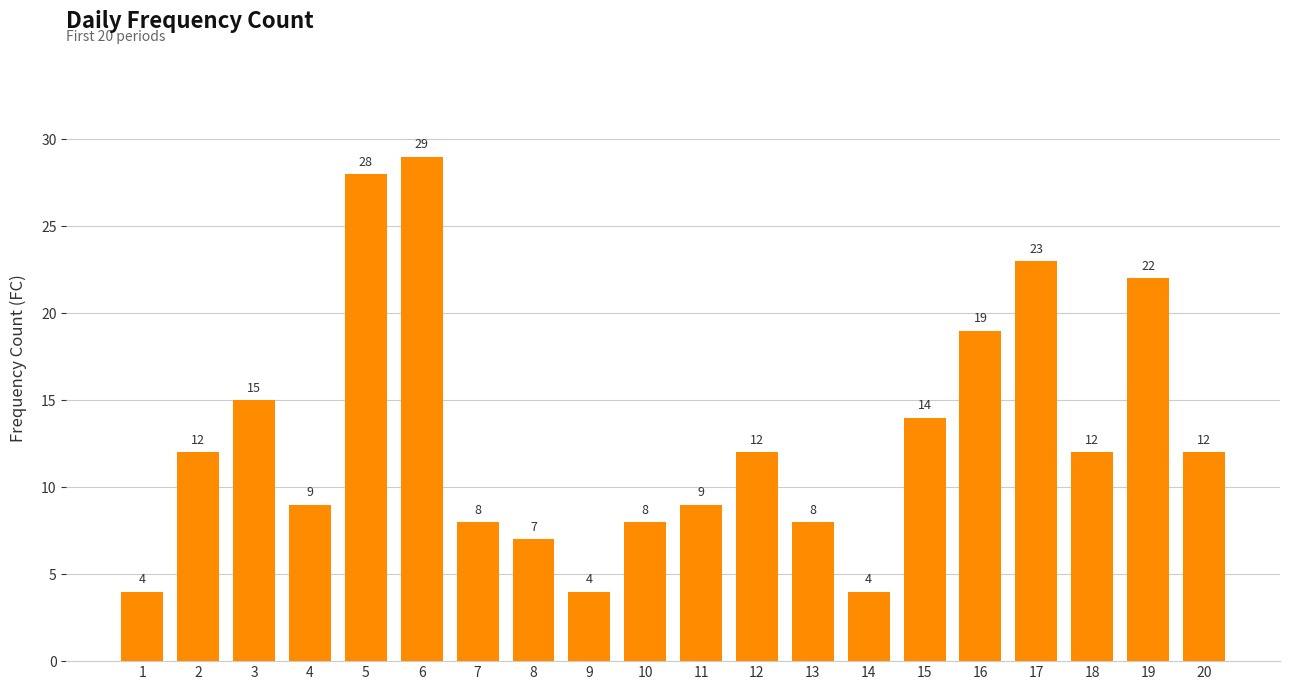

Reading right to left, extract all data points from this chart.

12	22	12	23	19	14	4	8	12	9	8	4	7	8	29	28	9	15	12	4